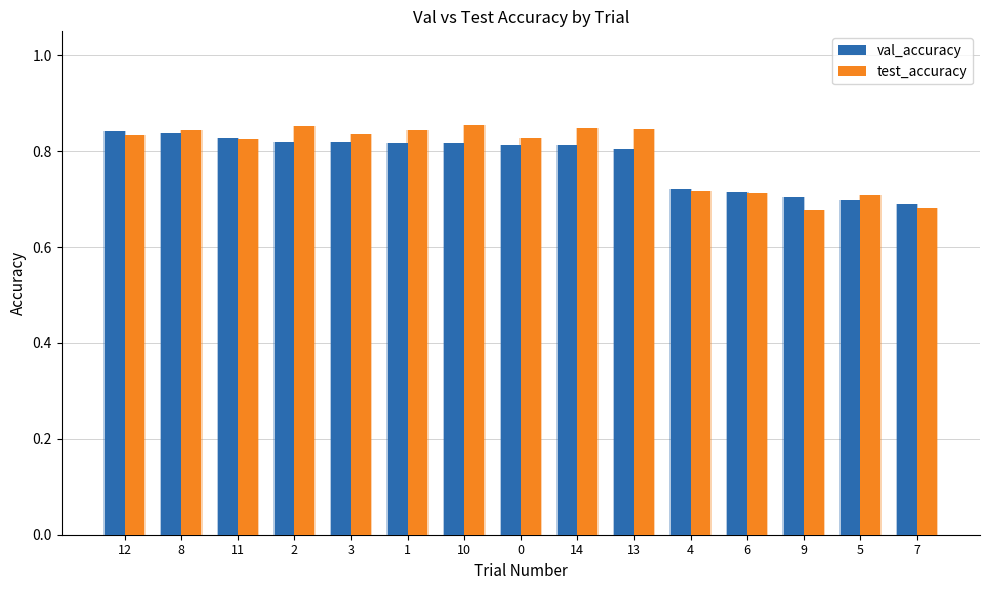

True or false: val_accuracy has a value of 1.4 at 0.

False